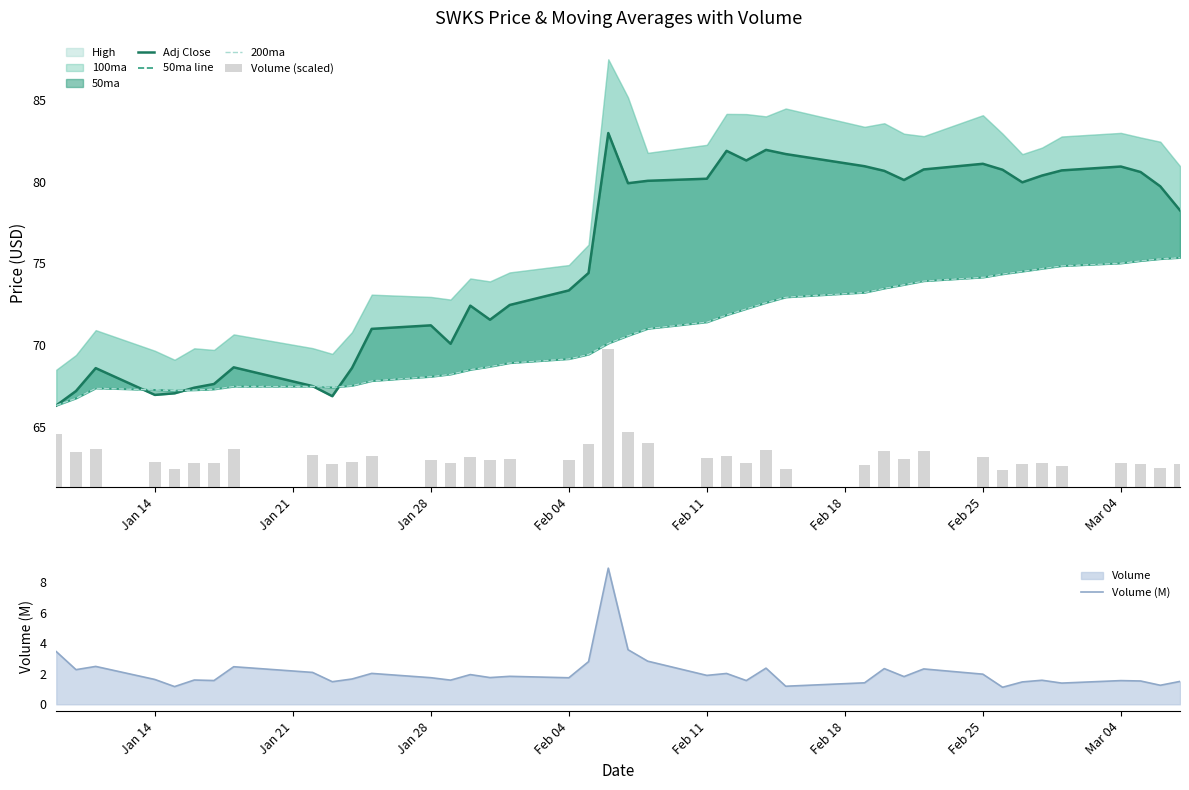

What is the difference between the maximum and minimum values in the 50ma line series?

9.0